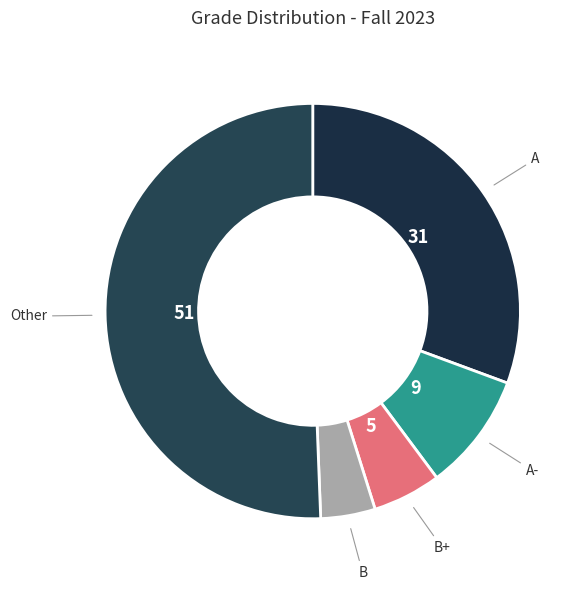

Does B+ account for over 50% of the chart?

No